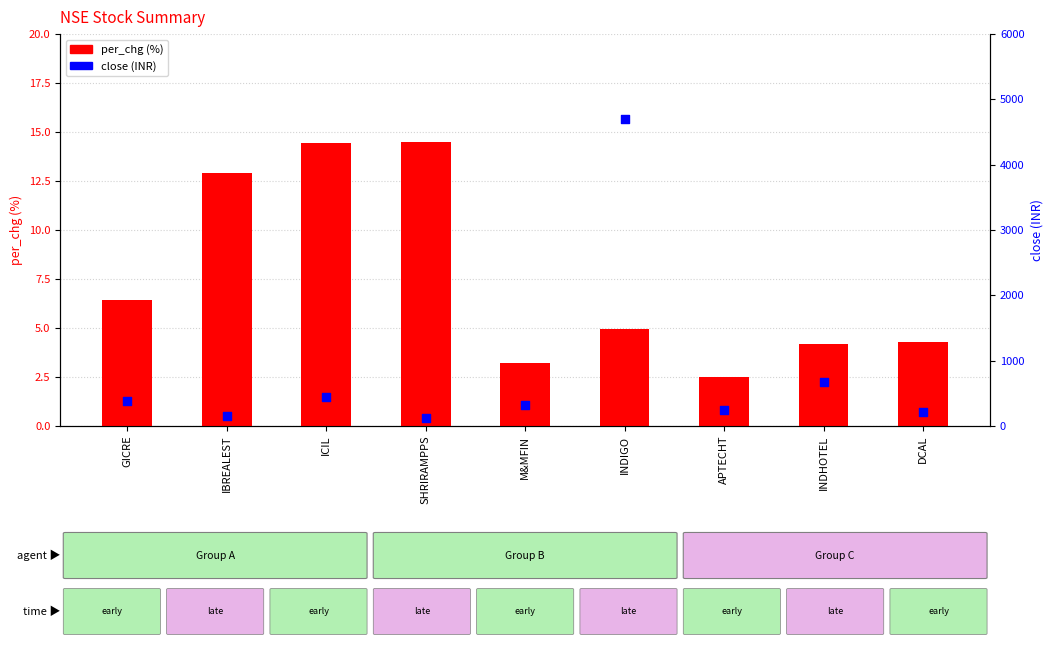

Which series has the widest spread of Y values?

close